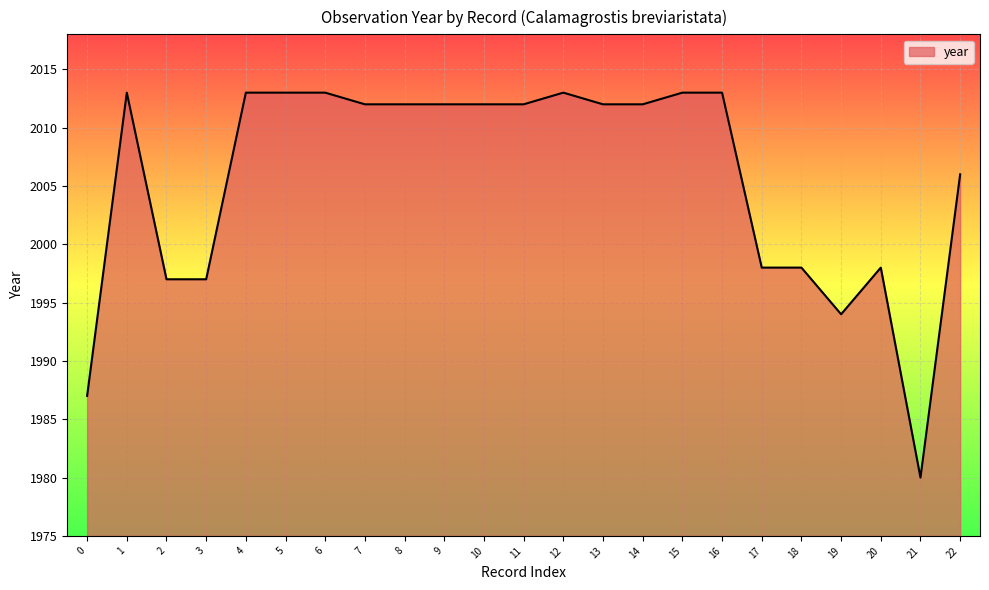

True or false: the data shows 3356 at 9.

False